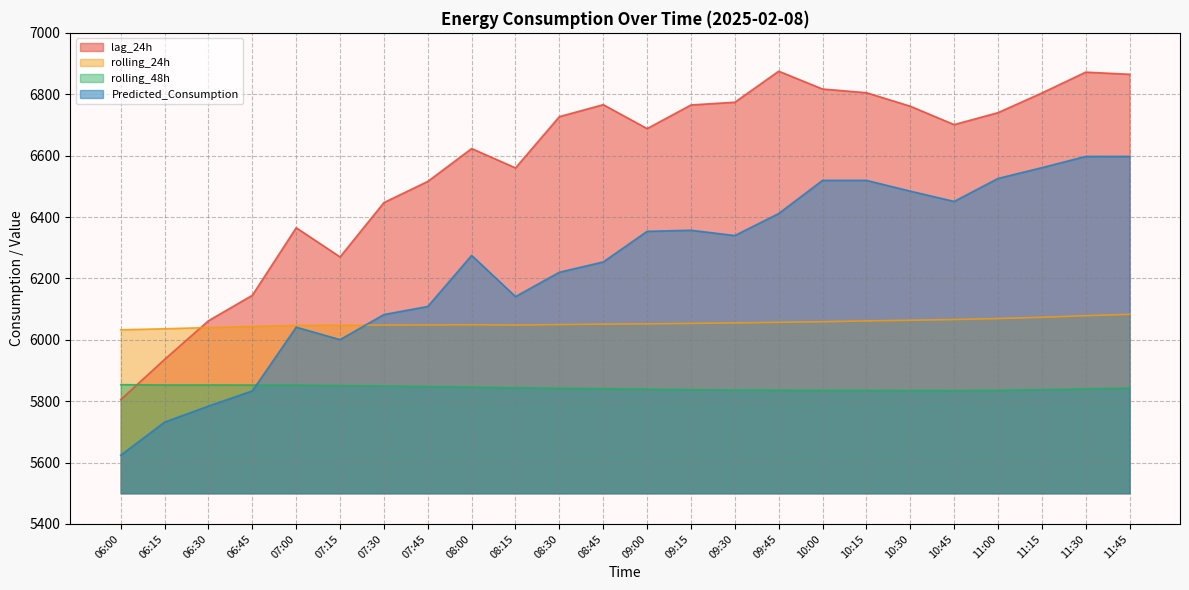

What is the difference between the maximum and minimum values in the Predicted_Consumption series?

973.5